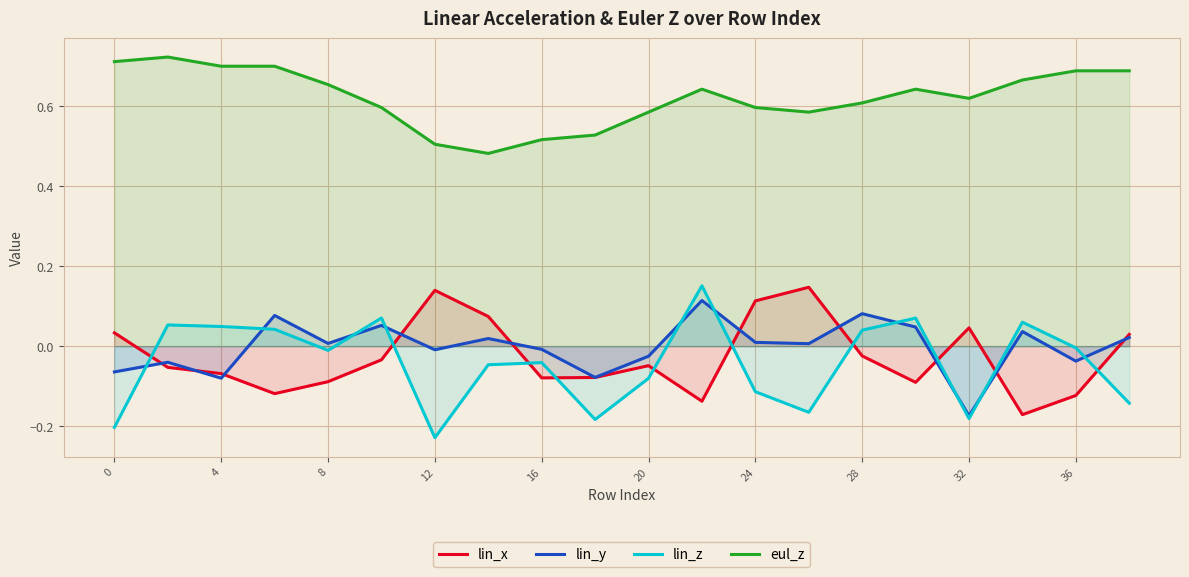

At how many categories does at least one series exceed 0?

20